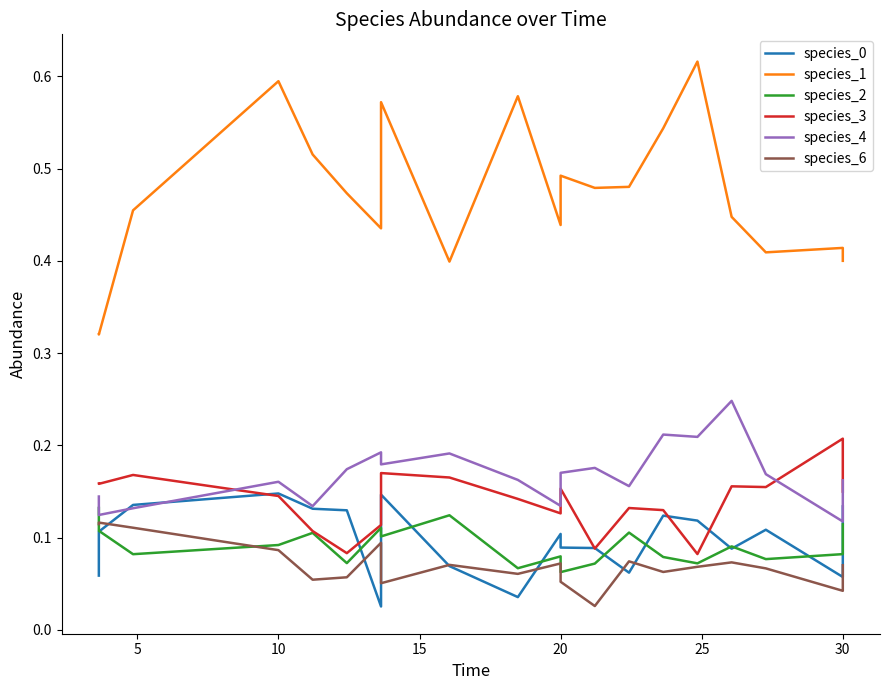

What is the difference between the maximum and minimum values in the species_3 series?

0.1